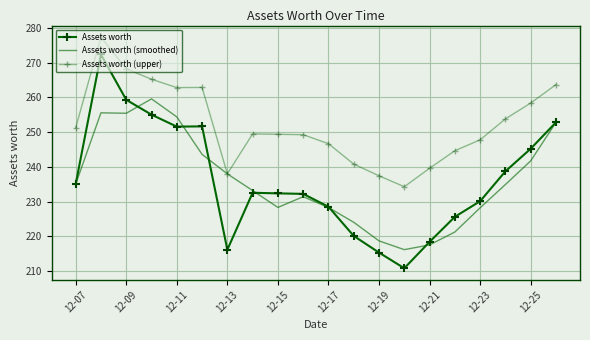

At which label does Assets worth first exceed 232?

12-07